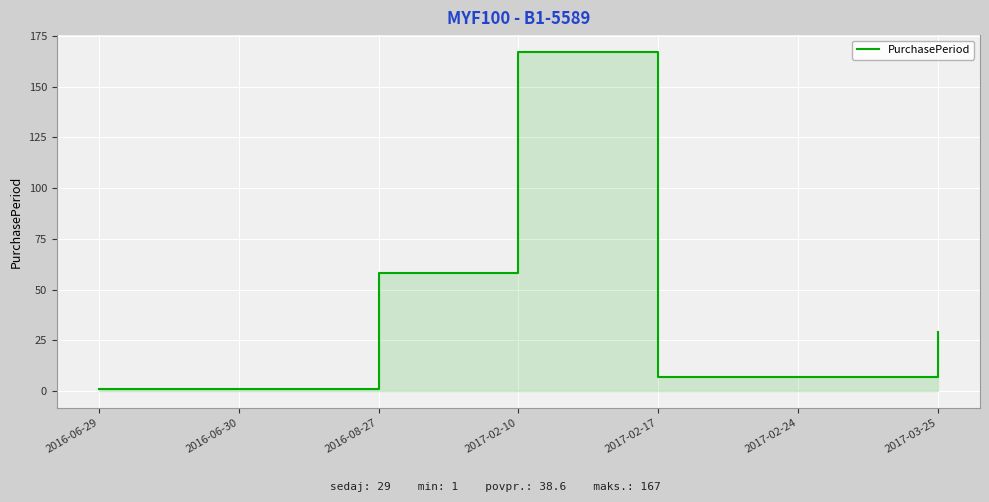

What is the maximum value shown in the chart?

167